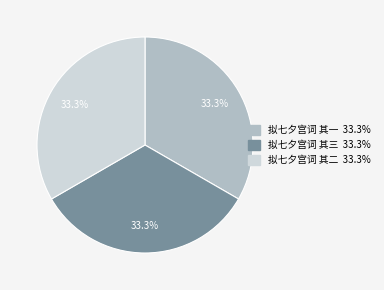

Is 拟七夕宫词 其一 the majority of the pie?

No